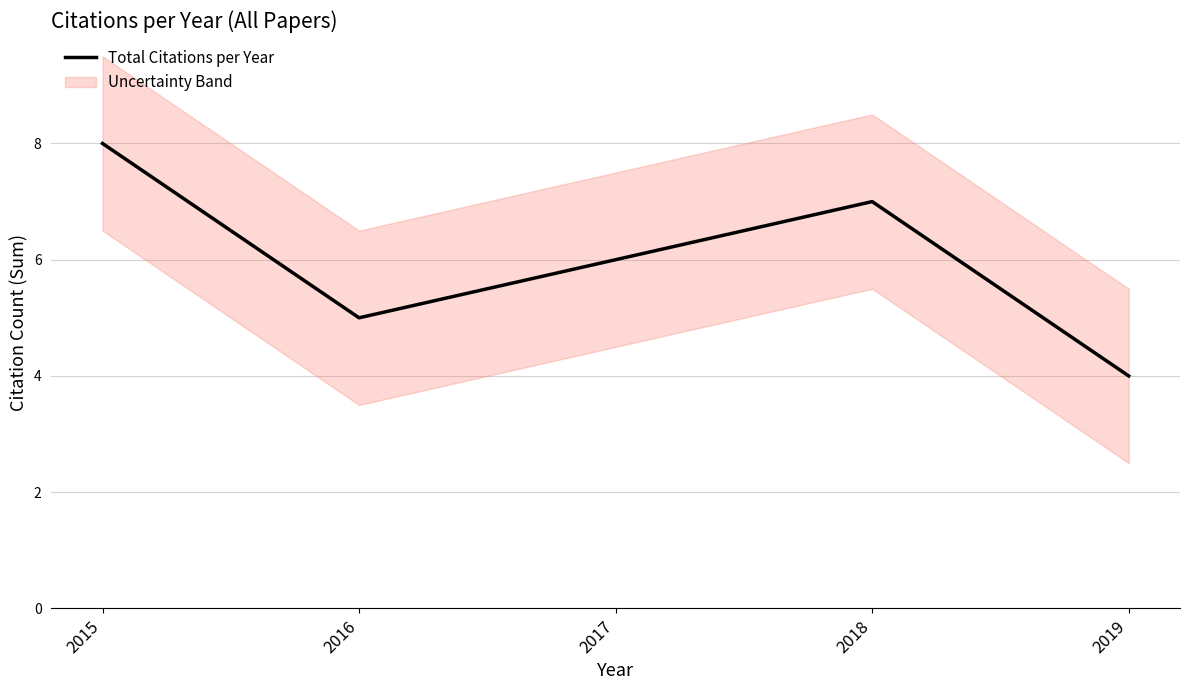

Where is the data nearest to the value 6?

2017